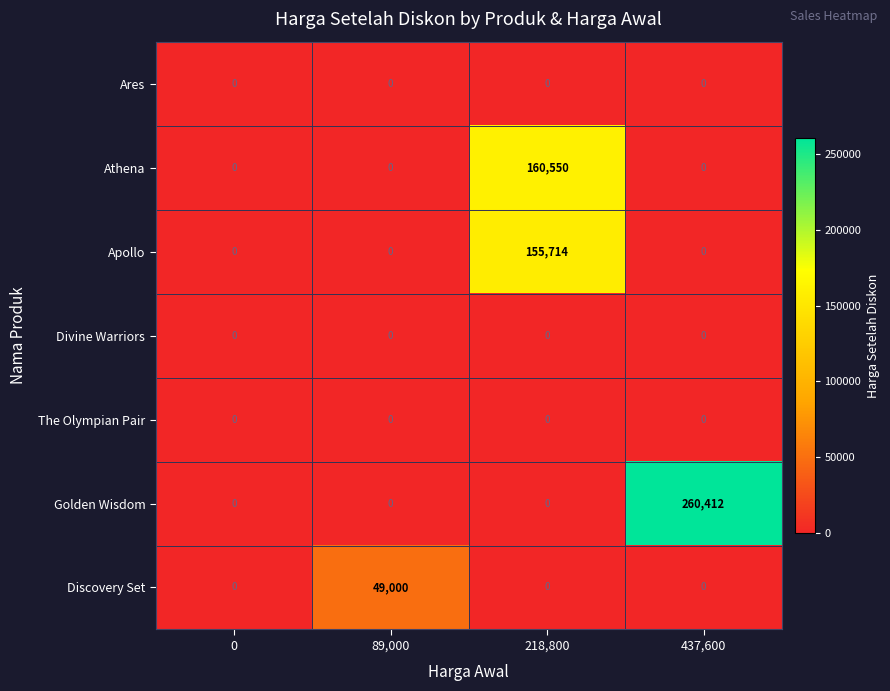

True or false: Ares has a value of 0 at 0.

True